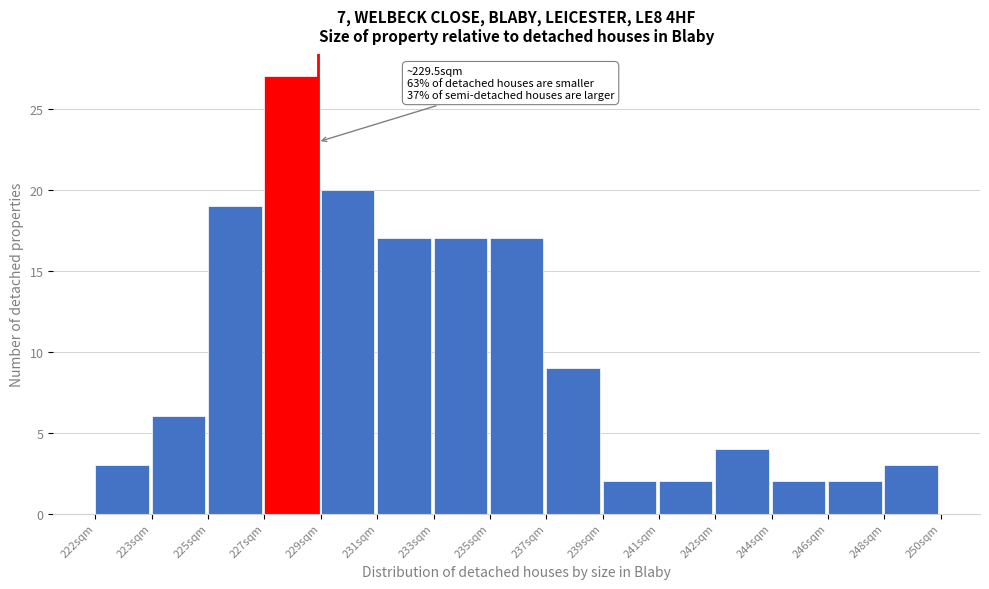

Reading left to right, what are all the values shown in this chart?

3	6	19	27	20	17	17	17	9	2	2	4	2	2	3